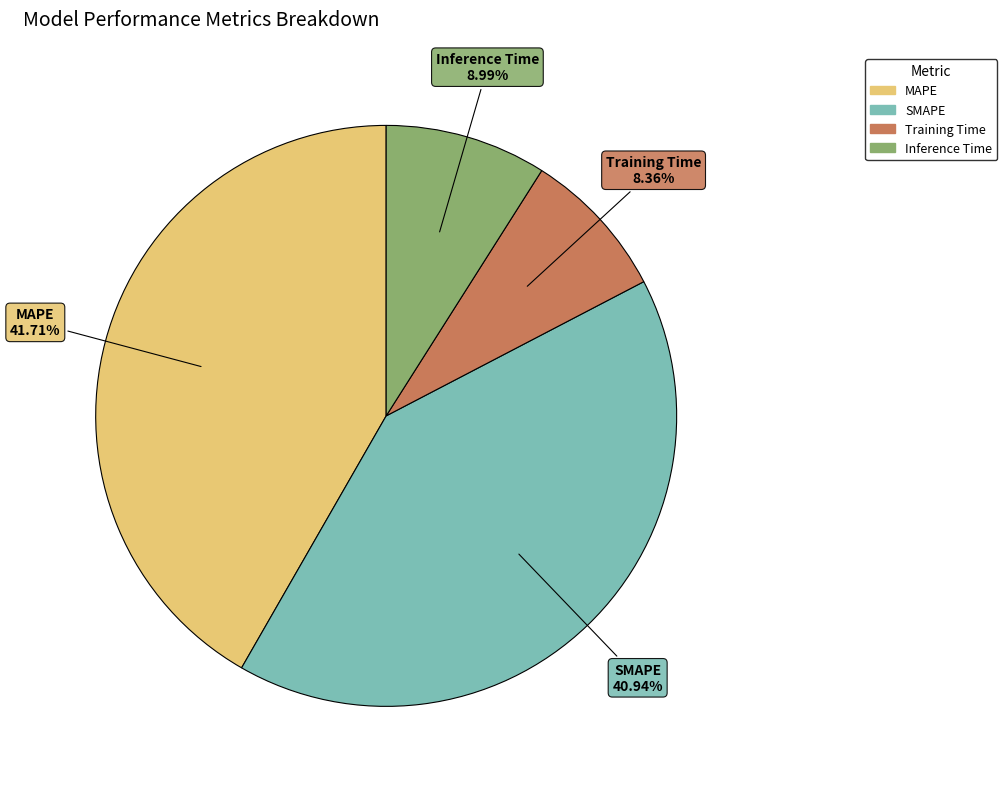

Count the number of slices in the pie.

4